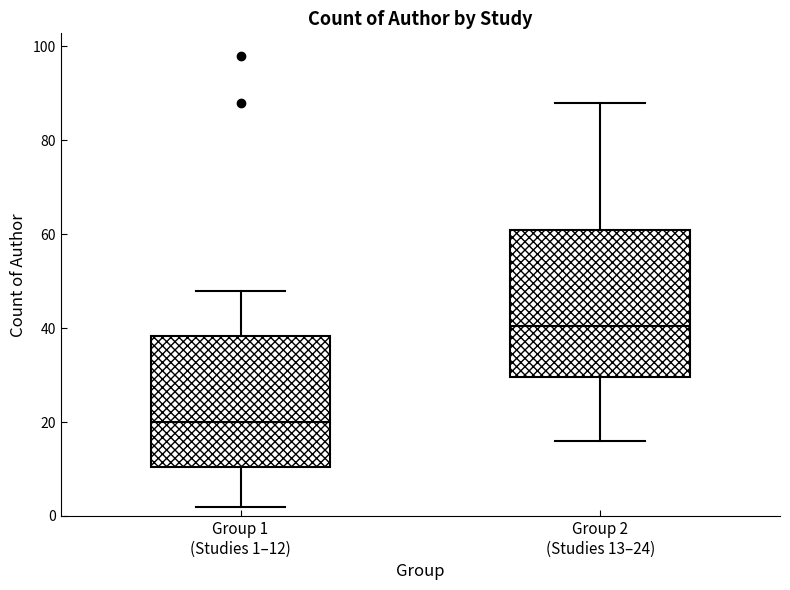

Reading left to right, transcribe this box plot: for each box, give where its median line is, the range the box spans, and where its two whiskers end, as read against the y-axis. The values are not printed on the chart, so give them approximately, as read against the axis.

Group 1 (Studies 1–12): median 20, box 10 to 38, whiskers 2 to 48
Group 2 (Studies 13–24): median 40, box 30 to 62, whiskers 16 to 88